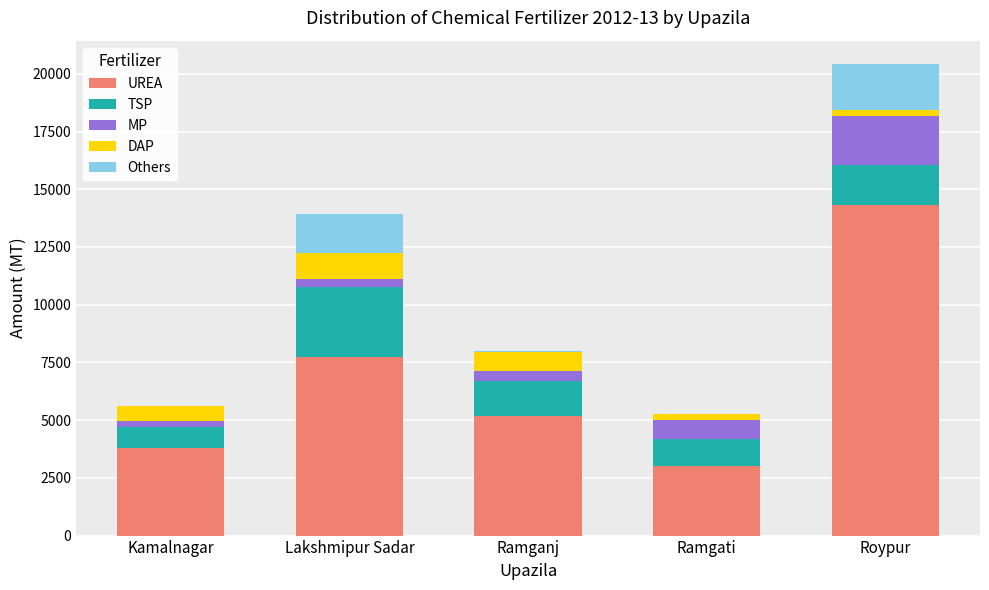

The UREA series shows 5195 at Ramganj. True or false?

True